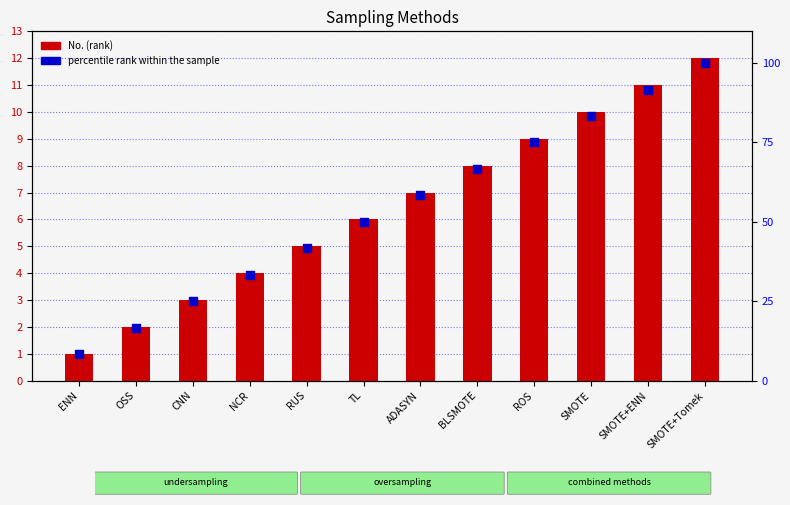

What are all the series names shown in the legend?

No. (rank), percentile rank within the sample